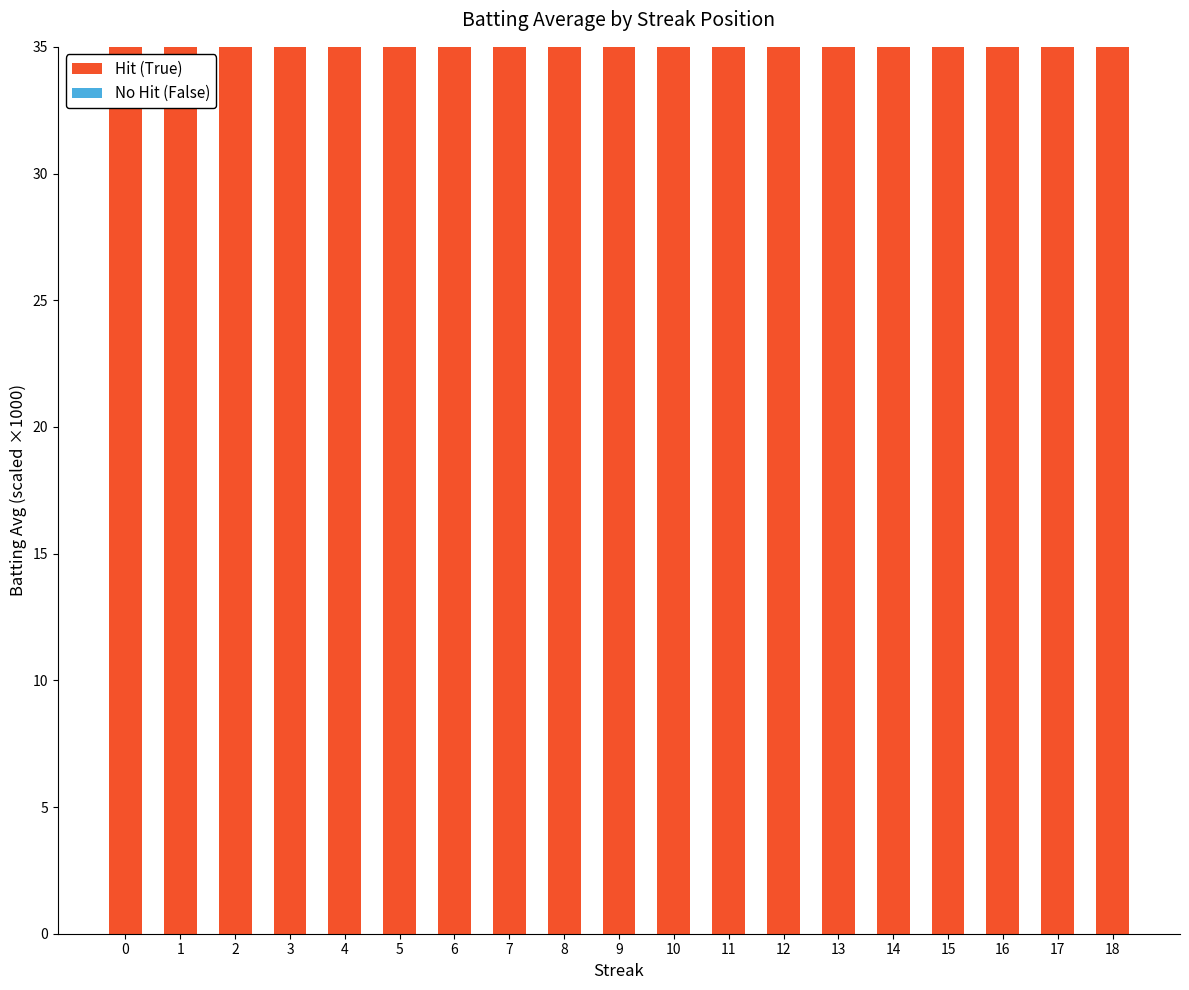

What is the maximum value shown in the chart?

305.0